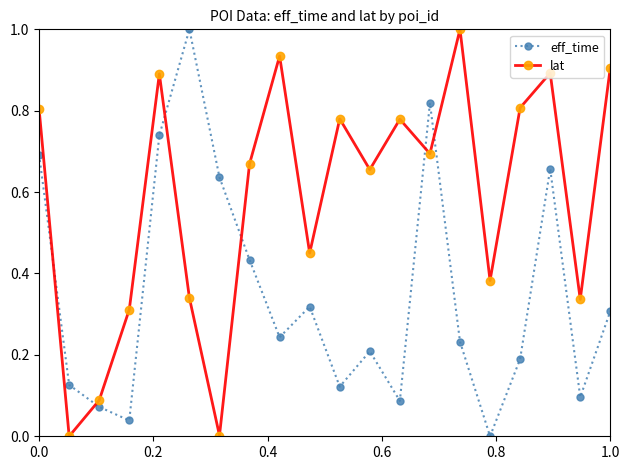

What are all the series names shown in the legend?

eff_time, lat